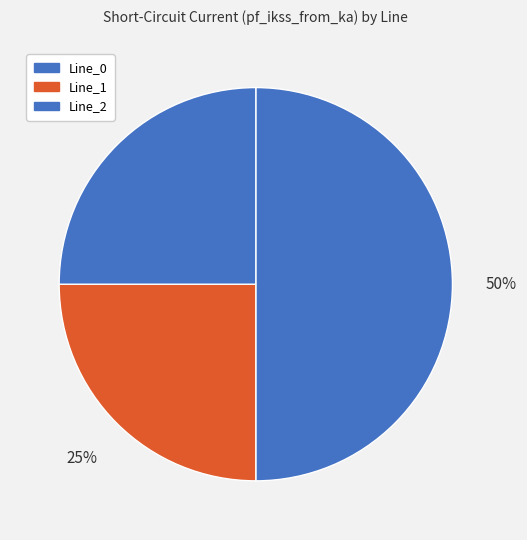

Rank the categories by value from highest to lowest.

Line_0, Line_1, Line_2